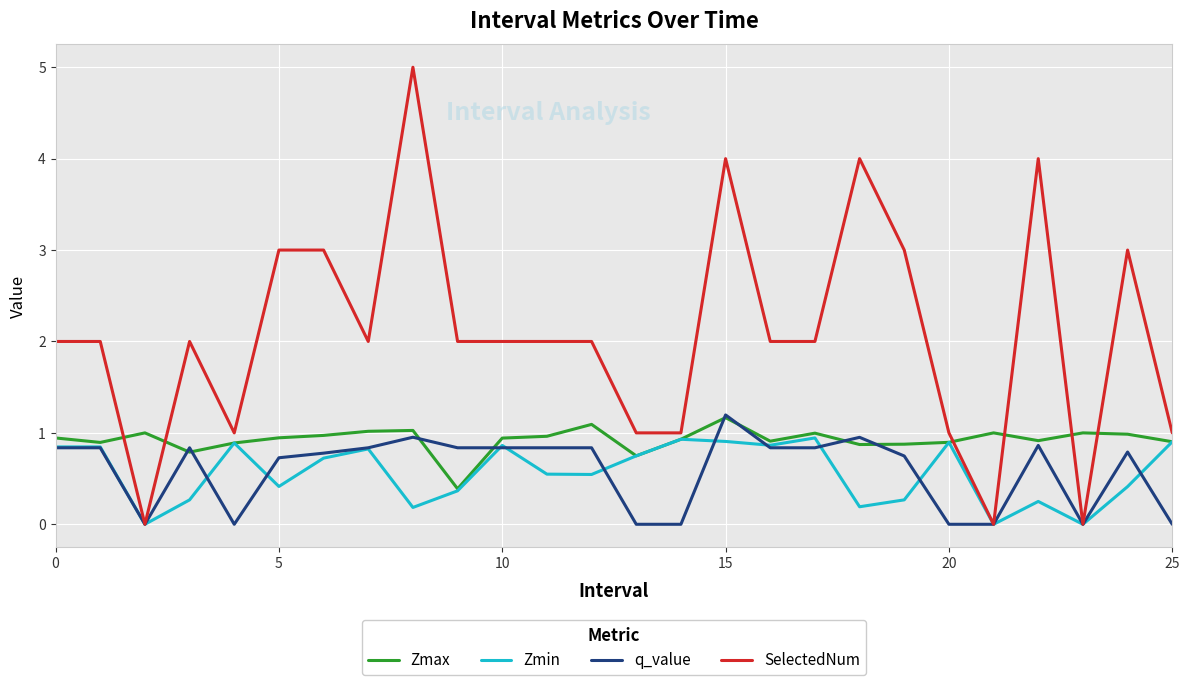

What is the maximum value for Zmax?

1.2